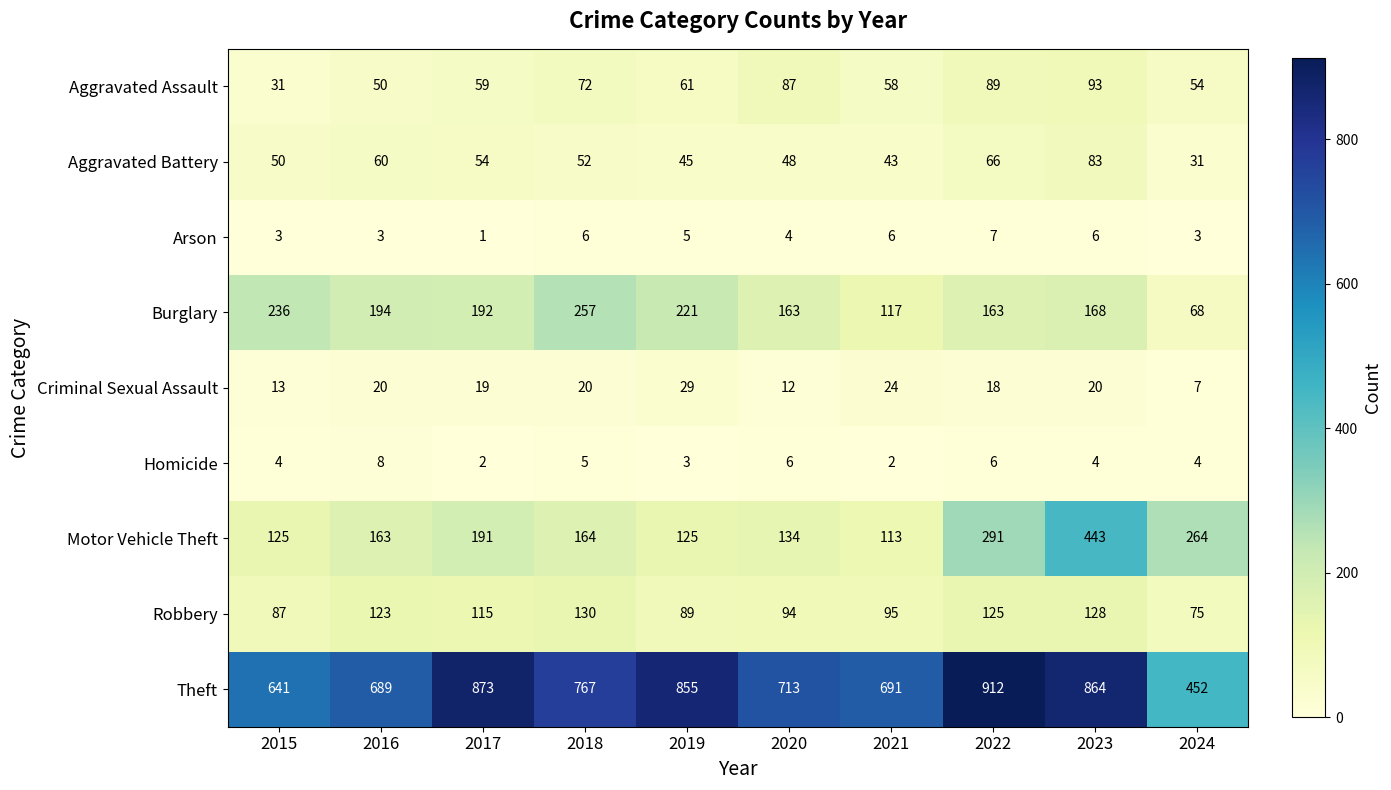

What is the minimum value shown in the chart?

1